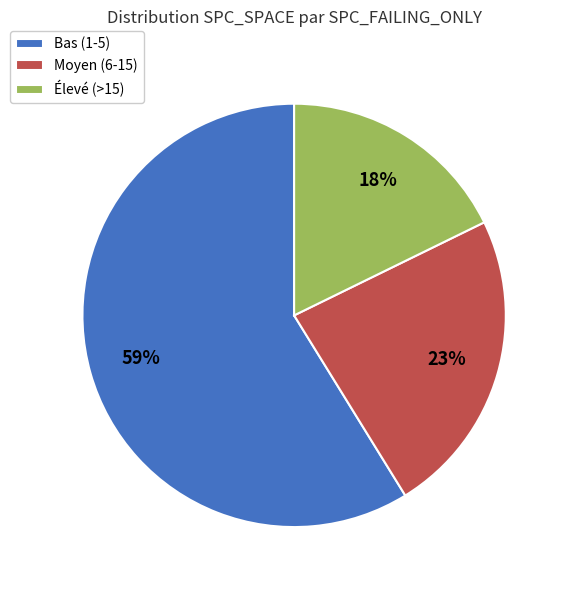

To the nearest percent, what is the difference between the Élevé (>15) and Bas (1-5) slice percentages?

41%